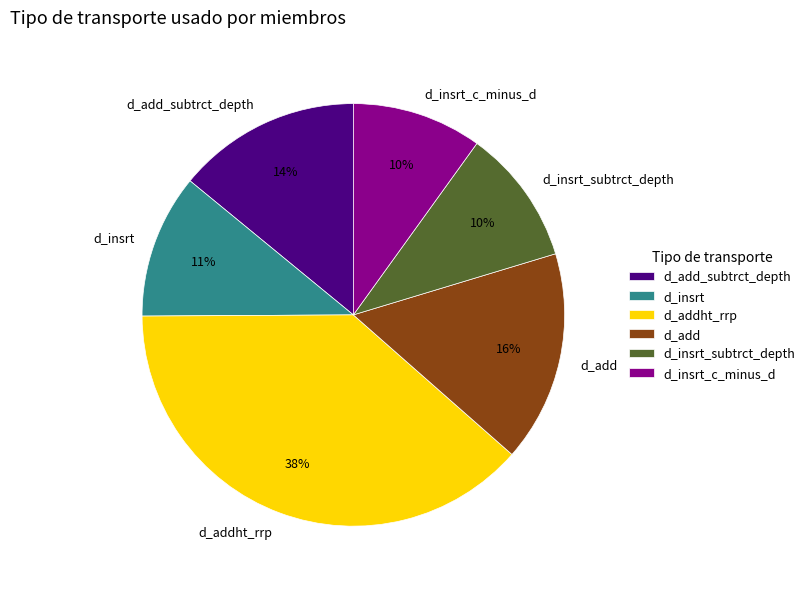

To the nearest percent, what portion does d_insrt represent?

11%